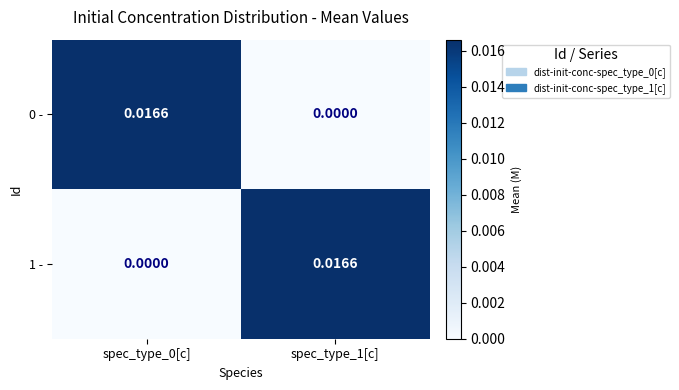

Is the value of 1 - at spec_type_1[c] greater than the value of 0 - at spec_type_1[c]?

Yes